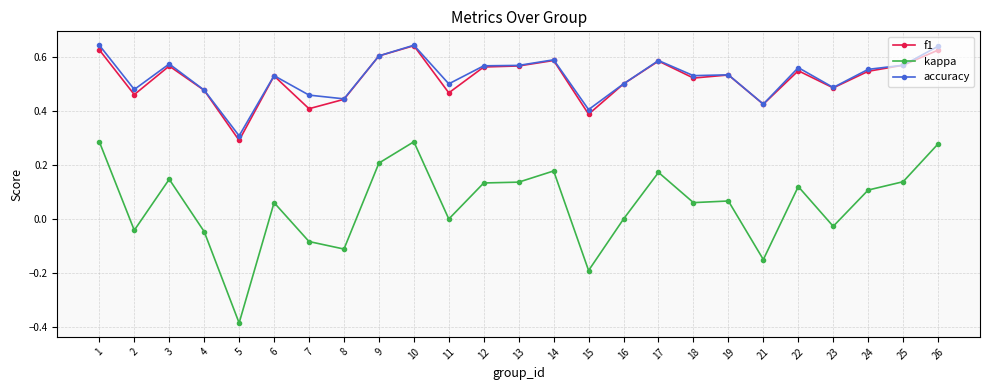

The f1 series shows 0.6 at 7. True or false?

False